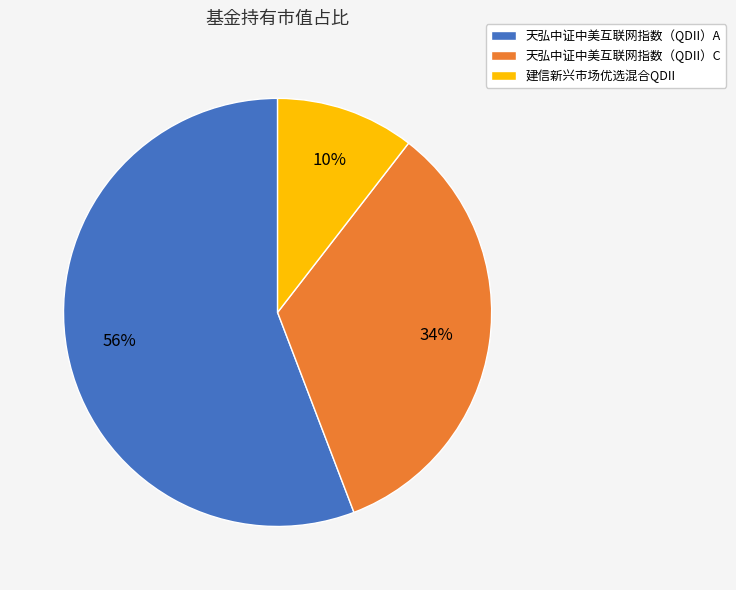

Count the number of slices in the pie.

3